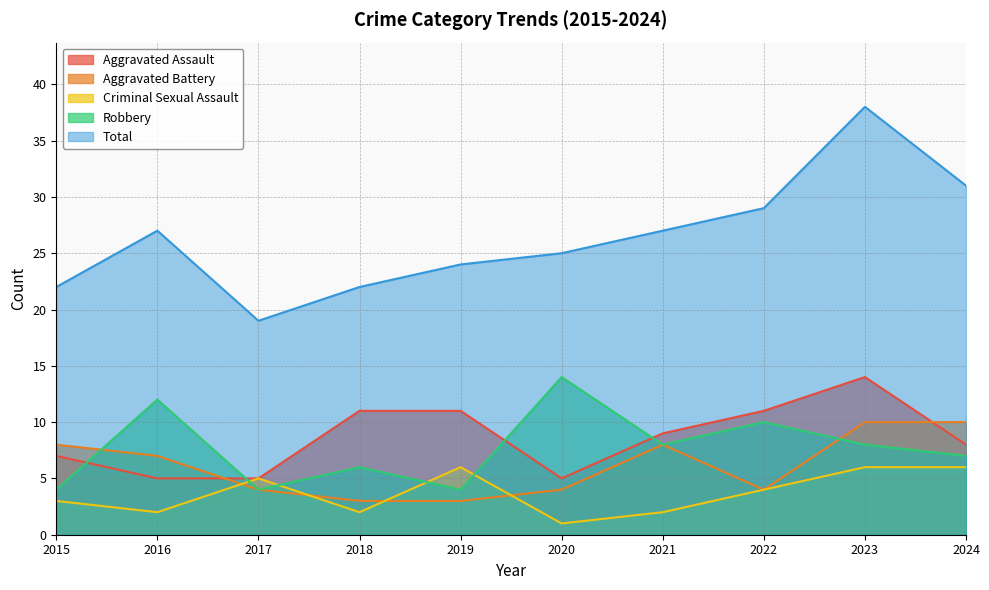

What is the value of the Aggravated Battery point at the 7th from the left?

8